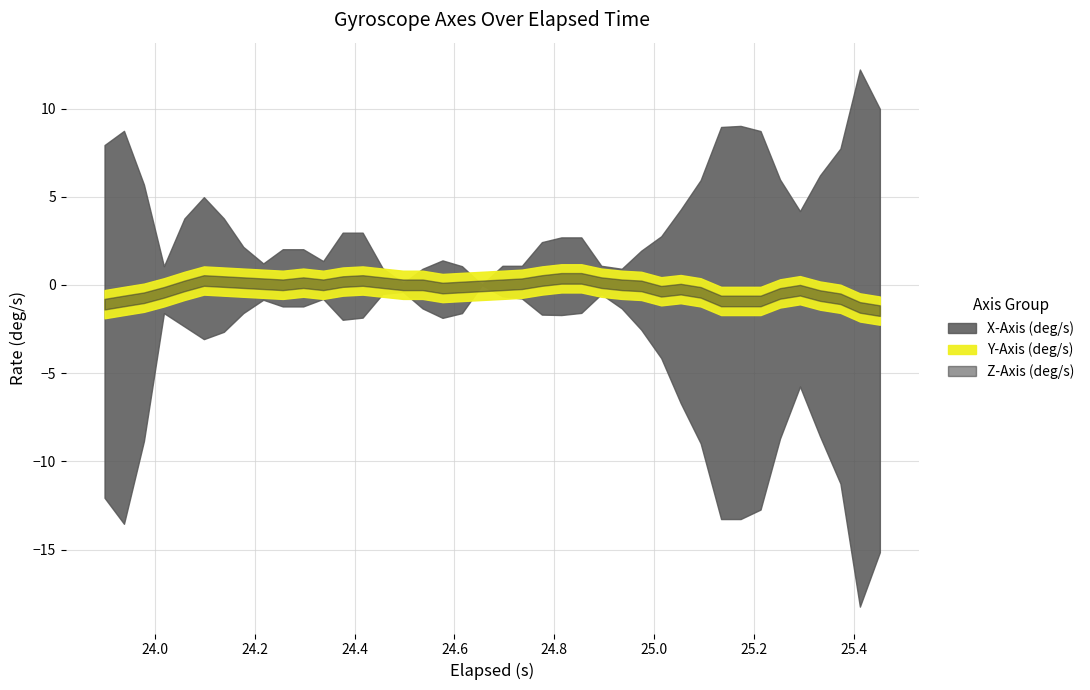

At which label does Z-Axis (deg/s) first exceed 0?

5